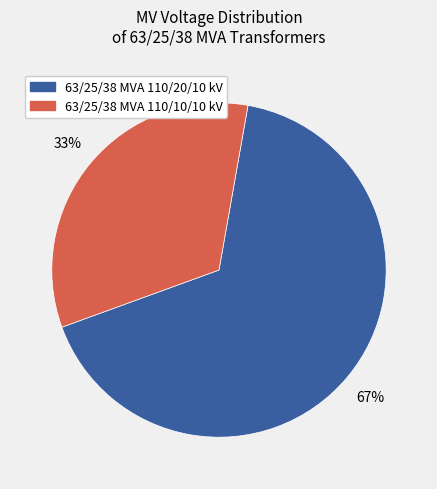

What is the majority slice?

63/25/38 MVA 110/20/10 kV